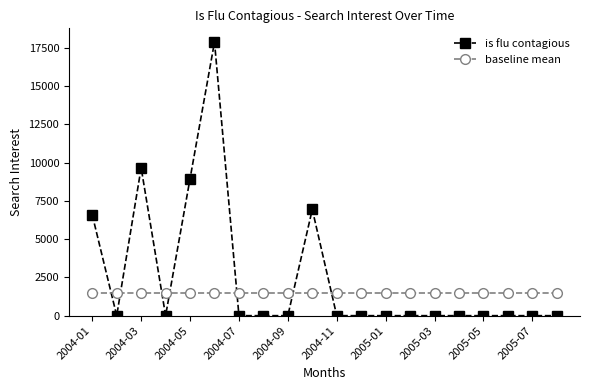

Which series has the largest total across all categories?

is flu contagious